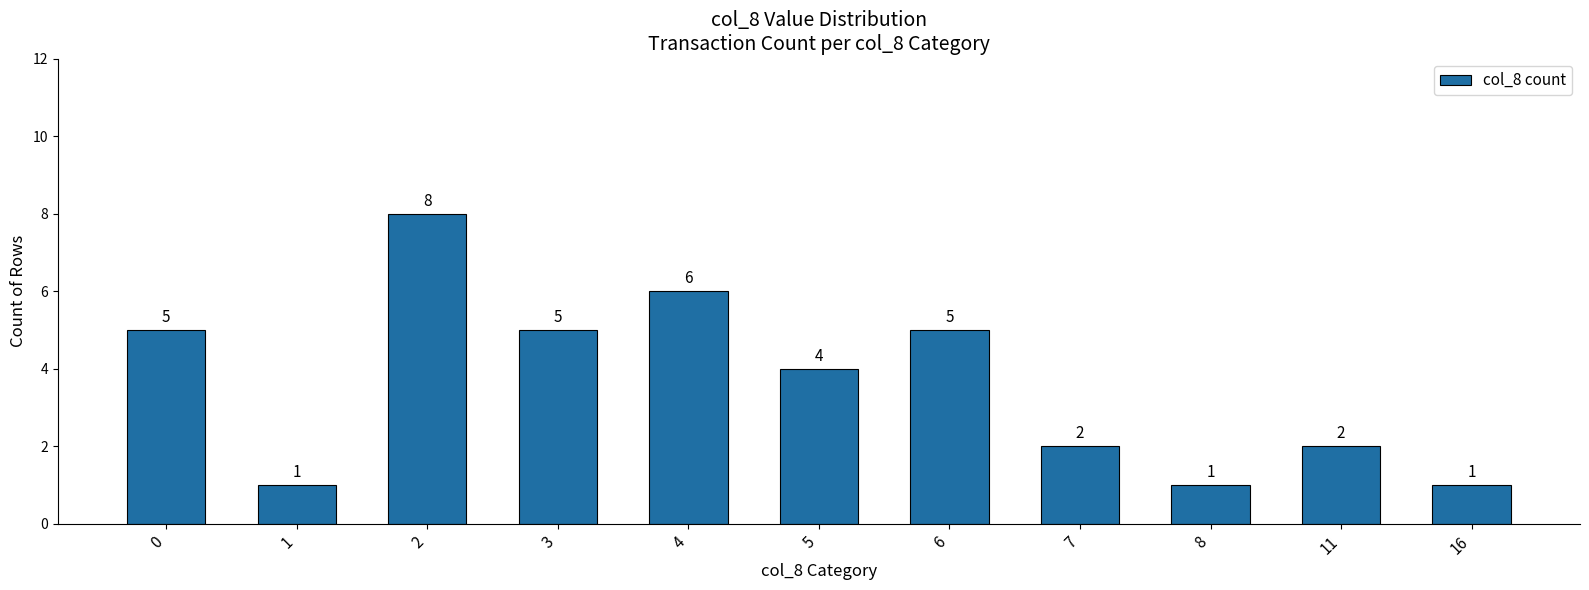

The value at 6 is 5. True or false?

True